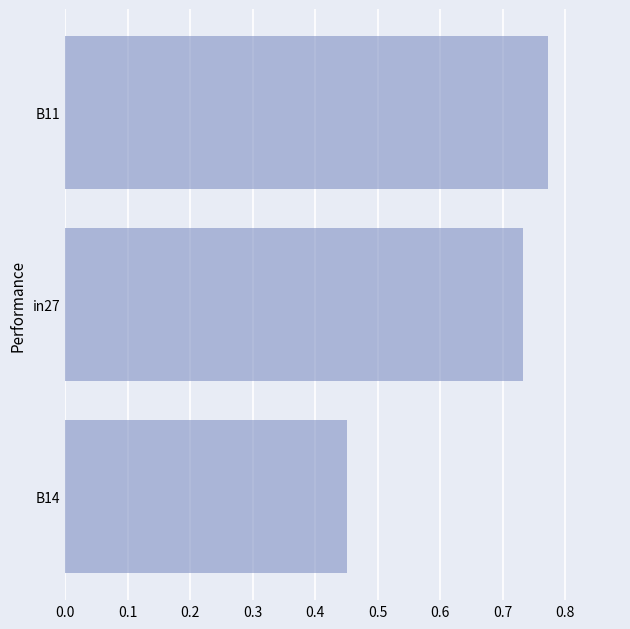

At which label is the value closest to 0?

B14